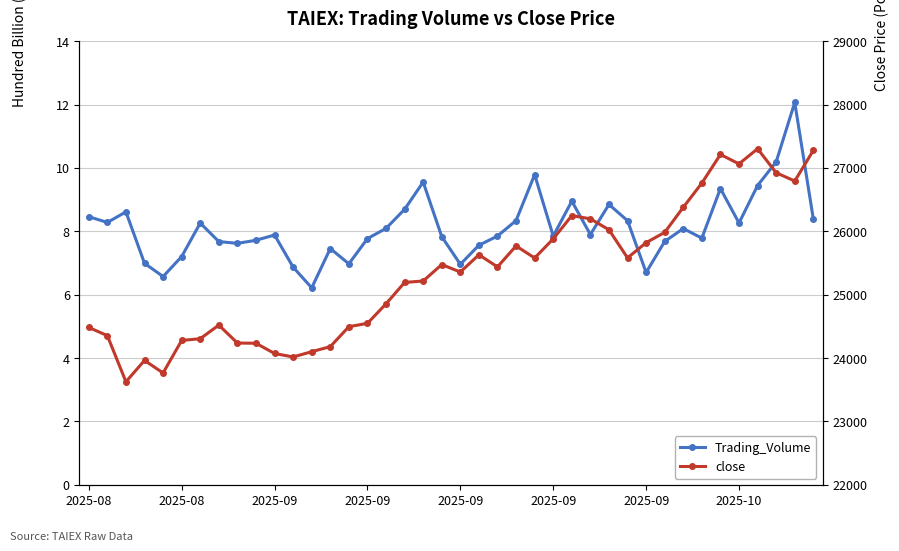

In Trading_Volume, how many points are higher than both neighbors (excluding endpoints)?

11